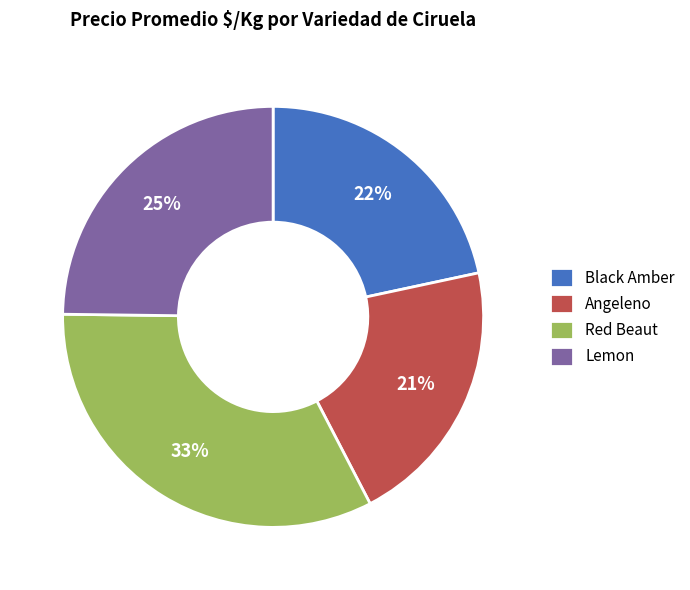

What is the ratio of the value at Lemon to the value at Red Beaut?

0.8